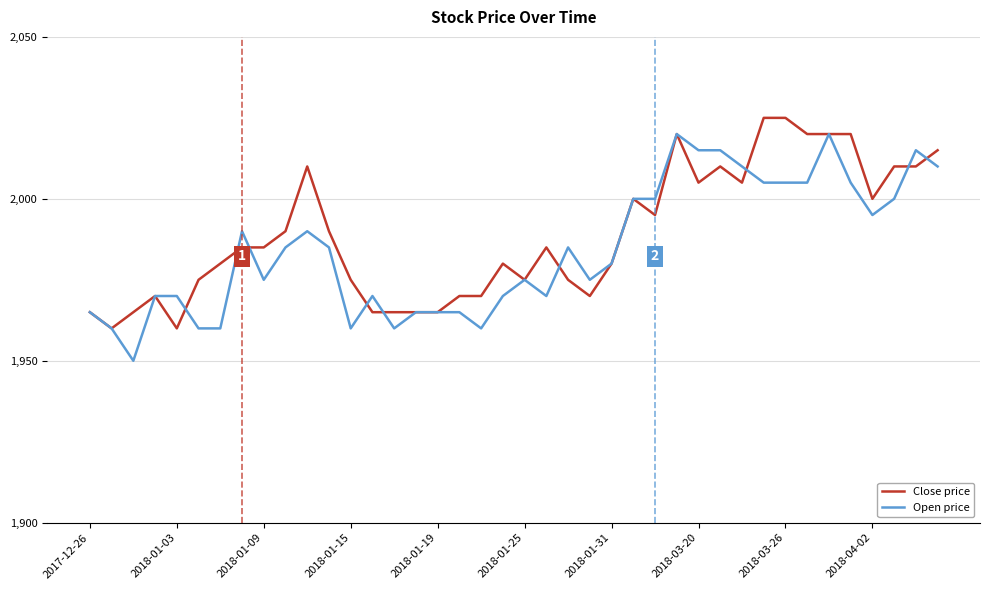

What is the maximum value shown in the chart?

2025